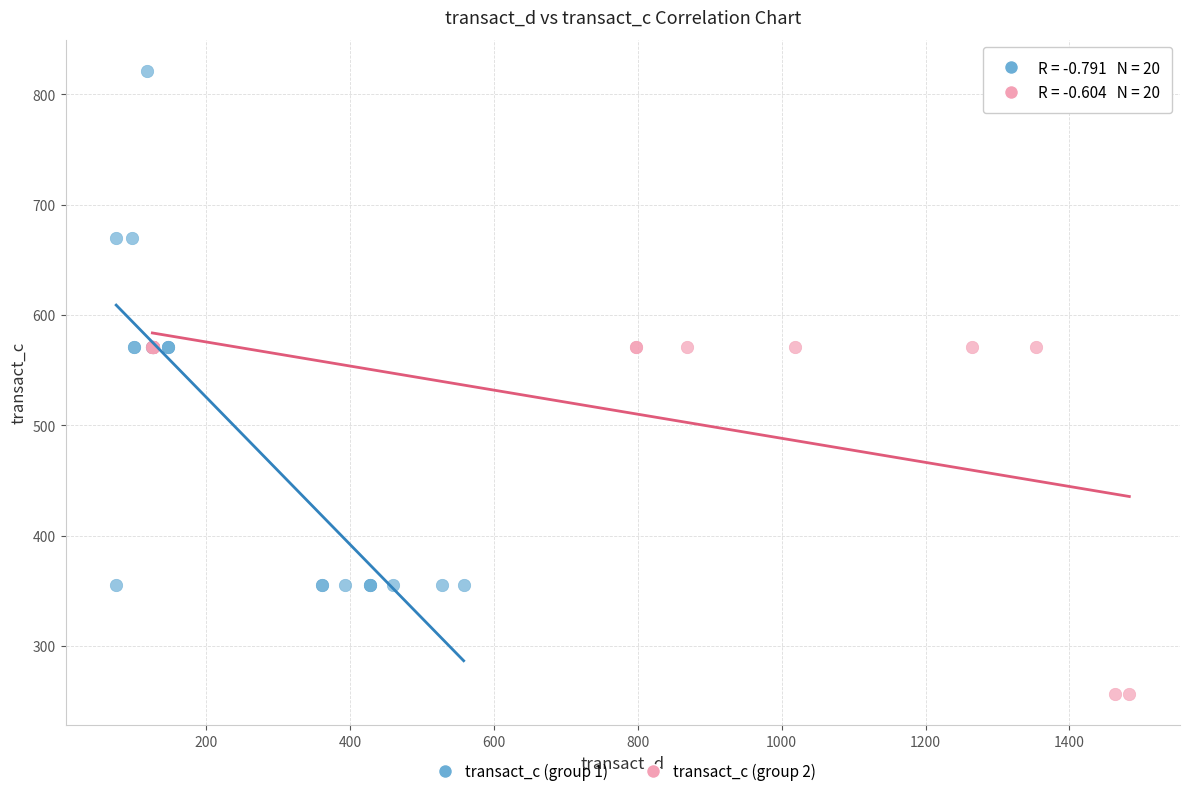

Which series contains the highest Y value?

transact_c (group 1)